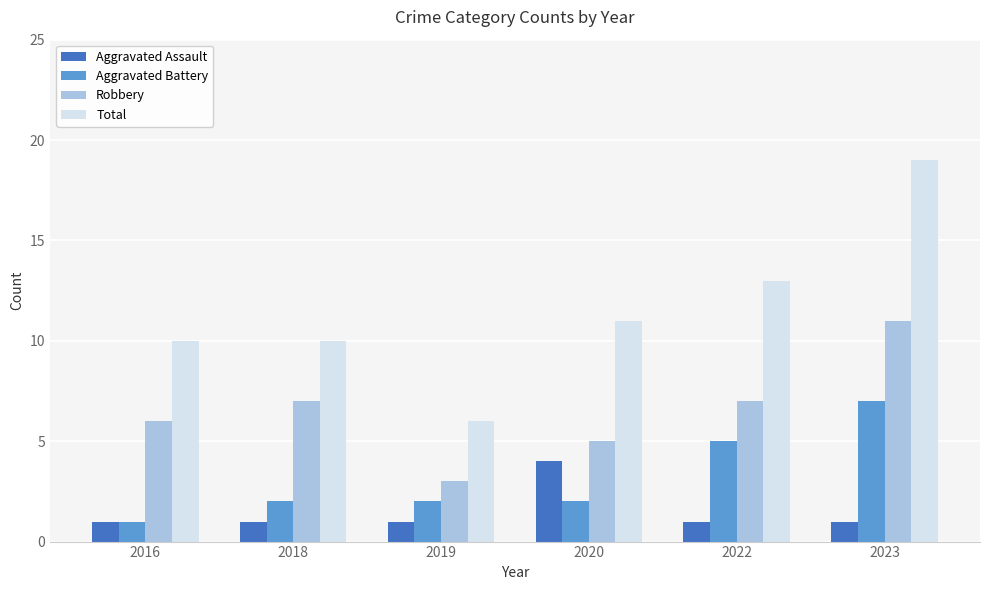

The value of Total at 2022 is 13. True or false?

True